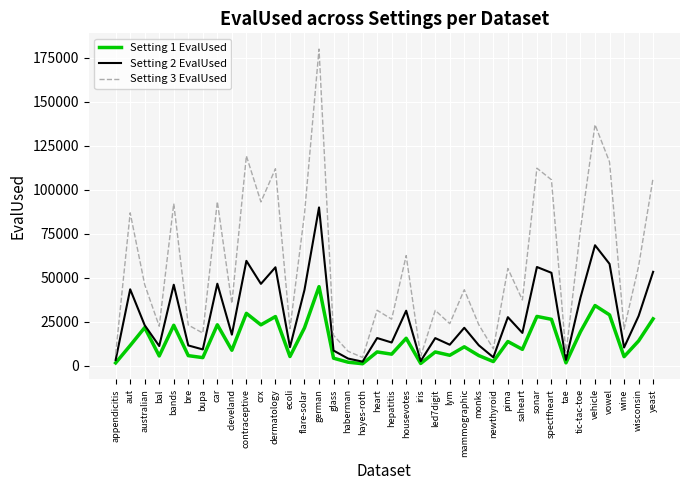

Rank the series by their average value, from lowest to highest.

Setting 1 EvalUsed, Setting 2 EvalUsed, Setting 3 EvalUsed